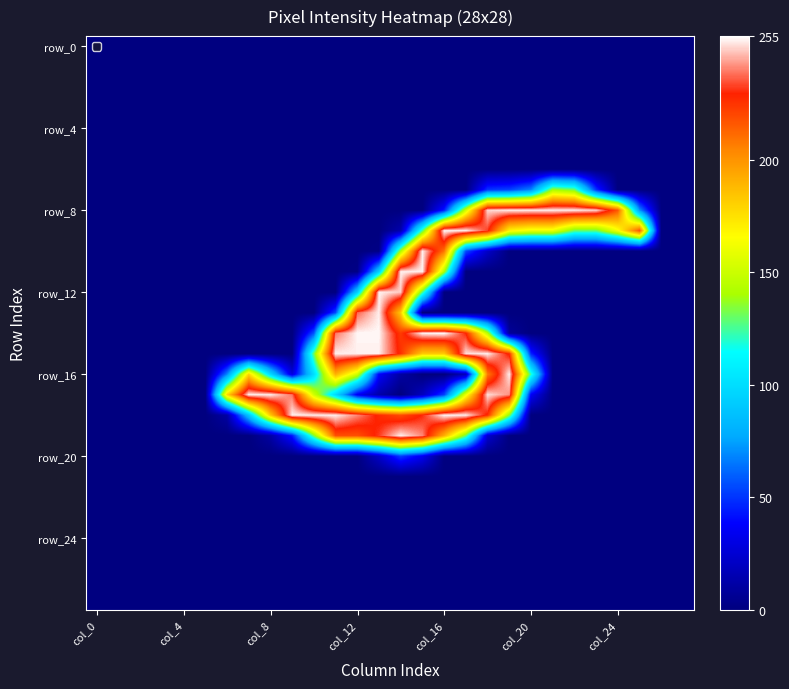

How many data points does each series have?

28